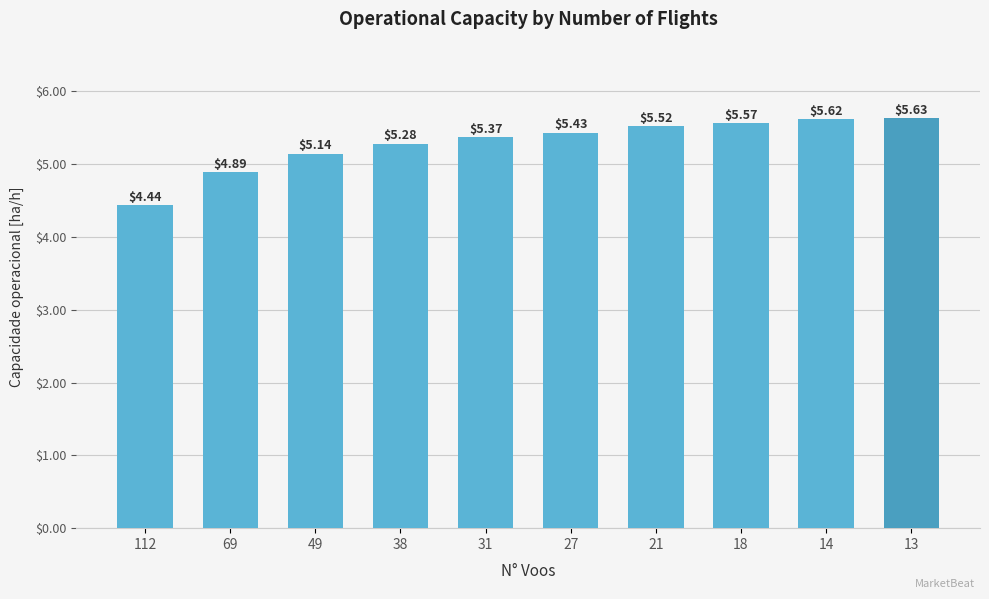

What is the sum of the values at 31 and 38?

10.7